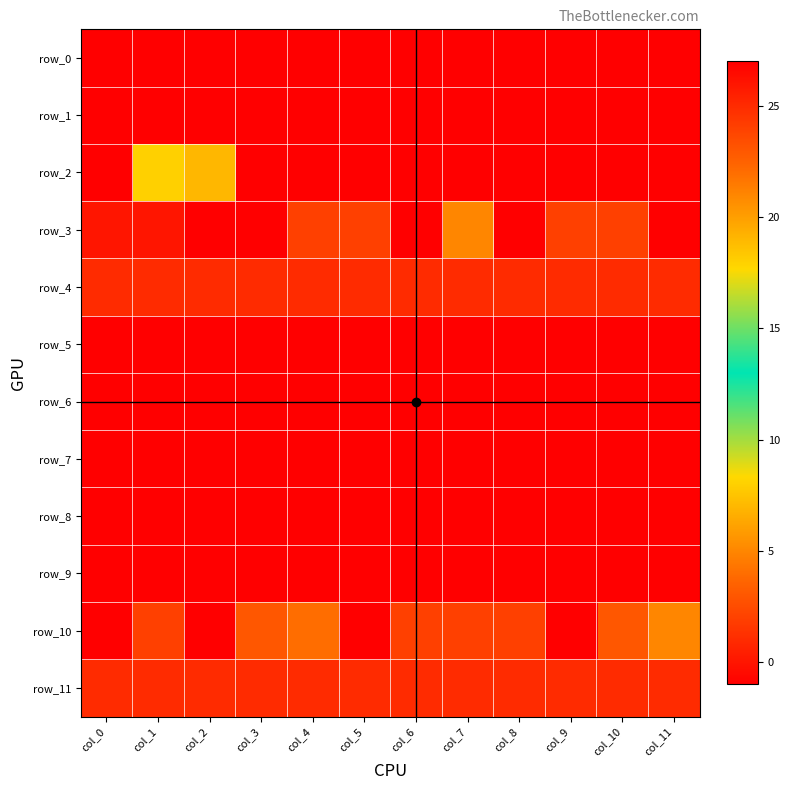

How many negative values does the row_3 series have?

4